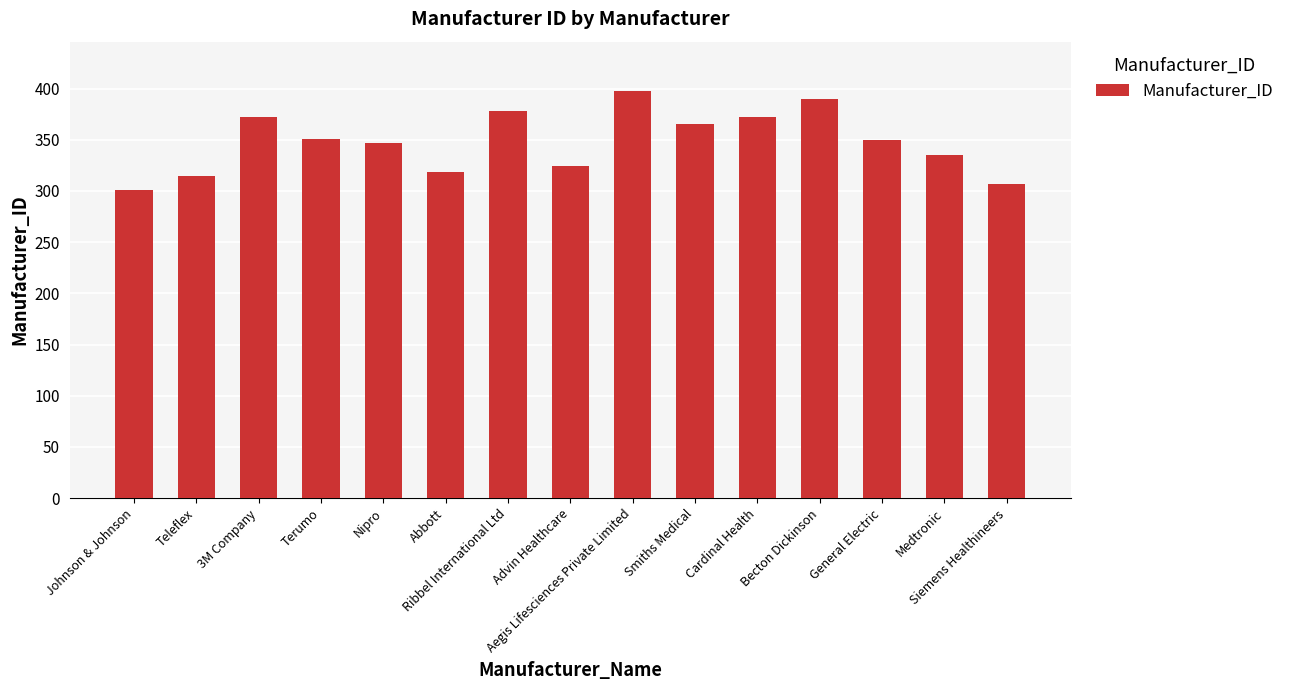

What is the difference between the maximum and second lowest values?

91